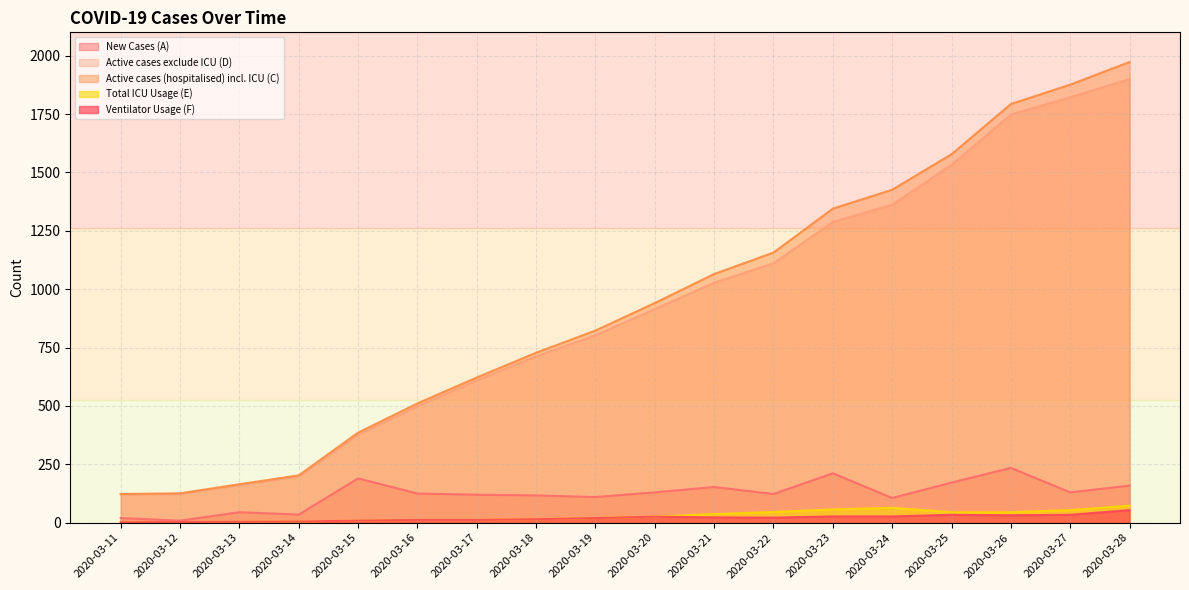

Reading right to left, extract all data points from this chart.

New Cases (A): 159	130	235	172	106	212	123	153	130	110	117	120	125	190	35	45	9	20
Active cases exclude ICU (D): 1900	1822	1748	1533	1362	1288	1111	1028	915	803	713	610	499	377	198	161	123	121
Active cases (hospitalised) incl. ICU (C): 1973	1876	1793	1578	1426	1345	1157	1065	941	823	728	622	511	386	203	165	126	123
Total ICU Usage (E): 73	54	45	45	64	57	46	37	26	20	15	12	12	9	5	4	3	2
Ventilator Usage (F): 54	34	32	34	27	27	22	23	26	20	15	12	12	9	5	4	3	2